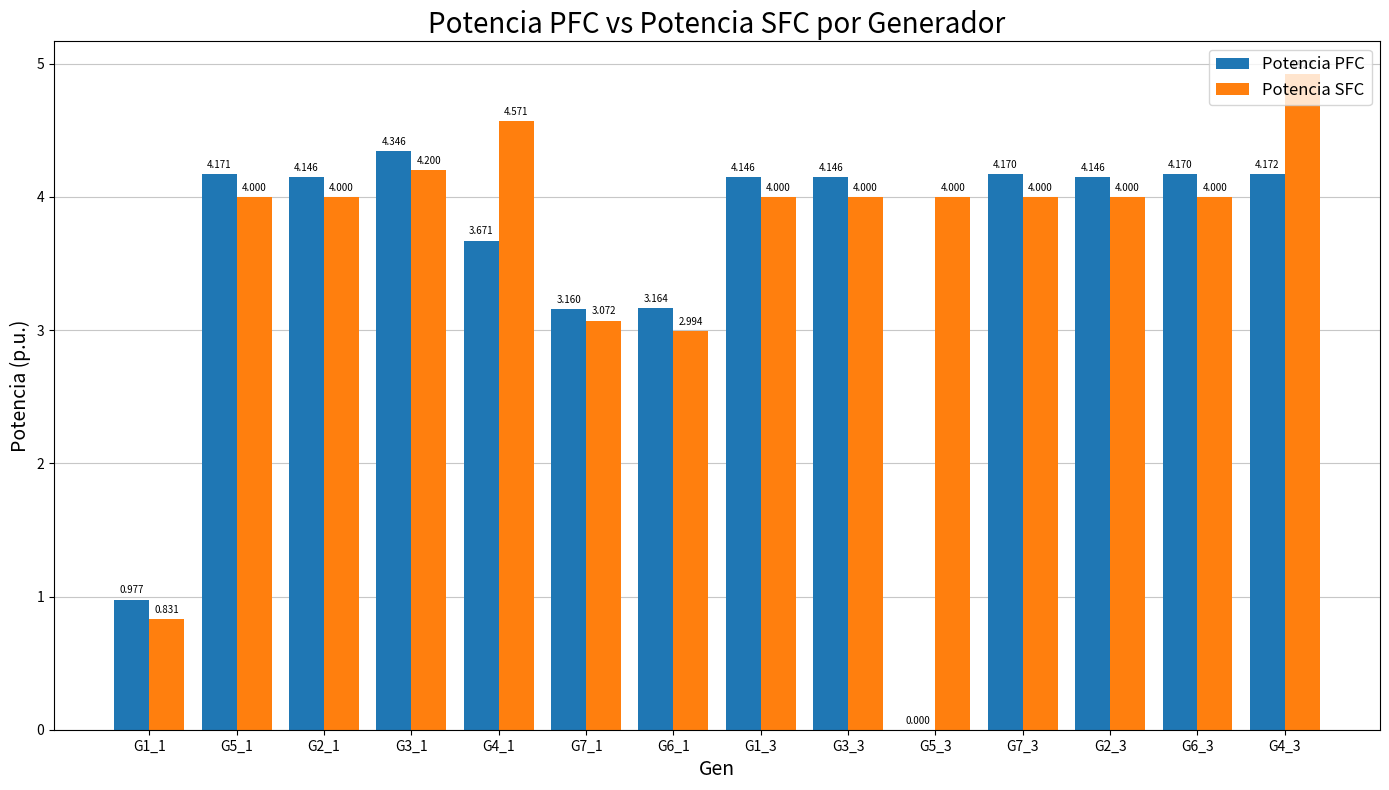

What is the maximum value shown in the chart?

4.9